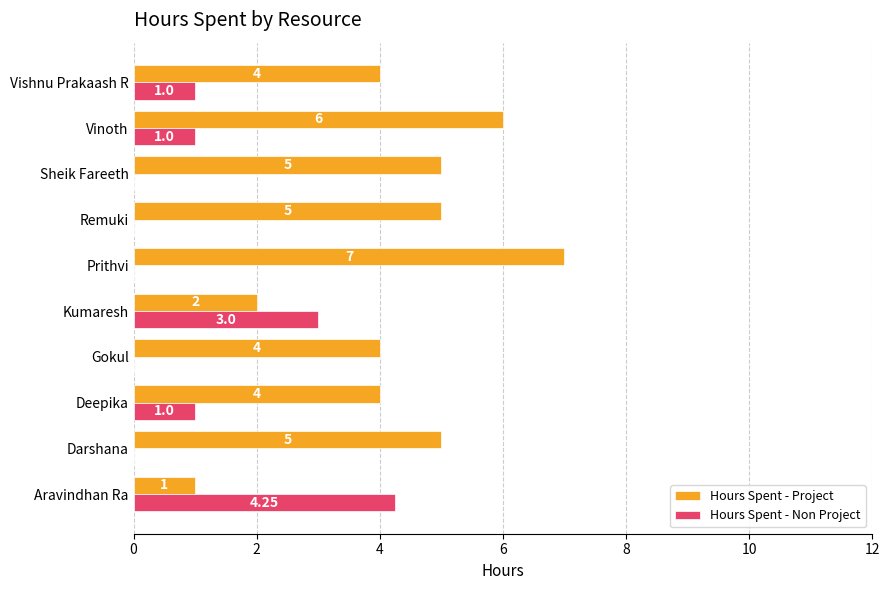

What are all the series names shown in the legend?

Hours Spent - Project, Hours Spent - Non Project